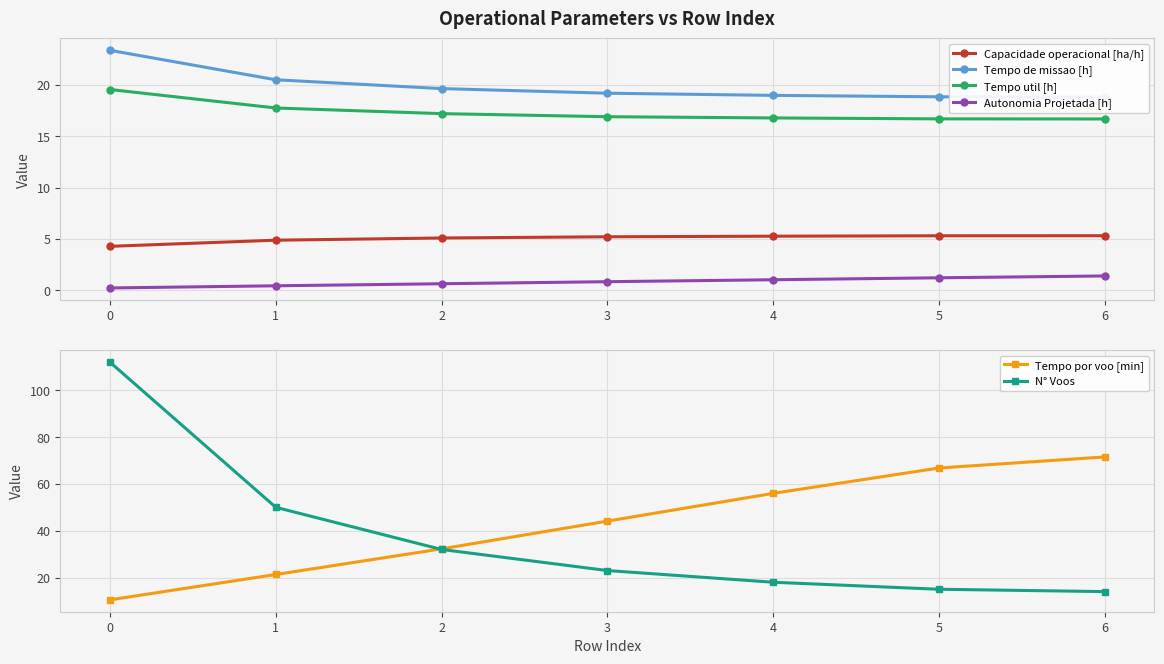

Reading left to right, what are all the values shown in this chart?

Capacidade operacional [ha/h]: 0=4.3	1=4.9	2=5.1	3=5.2	4=5.3	5=5.3	6=5.3
Tempo de missao [h]: 0=23.4	1=20.5	2=19.6	3=19.2	4=19.0	5=18.9	6=18.8
Tempo util [h]: 0=19.6	1=17.8	2=17.2	3=16.9	4=16.8	5=16.7	6=16.7
Autonomia Projetada [h]: 0=0.2	1=0.4	2=0.6	3=0.8	4=1.0	5=1.2	6=1.4
Tempo por voo [min]: 0=10.5	1=21.3	2=32.3	3=44.1	4=56.0	5=66.8	6=71.5
N° Voos: 0=112.0	1=50.0	2=32.0	3=23.0	4=18.0	5=15.0	6=14.0